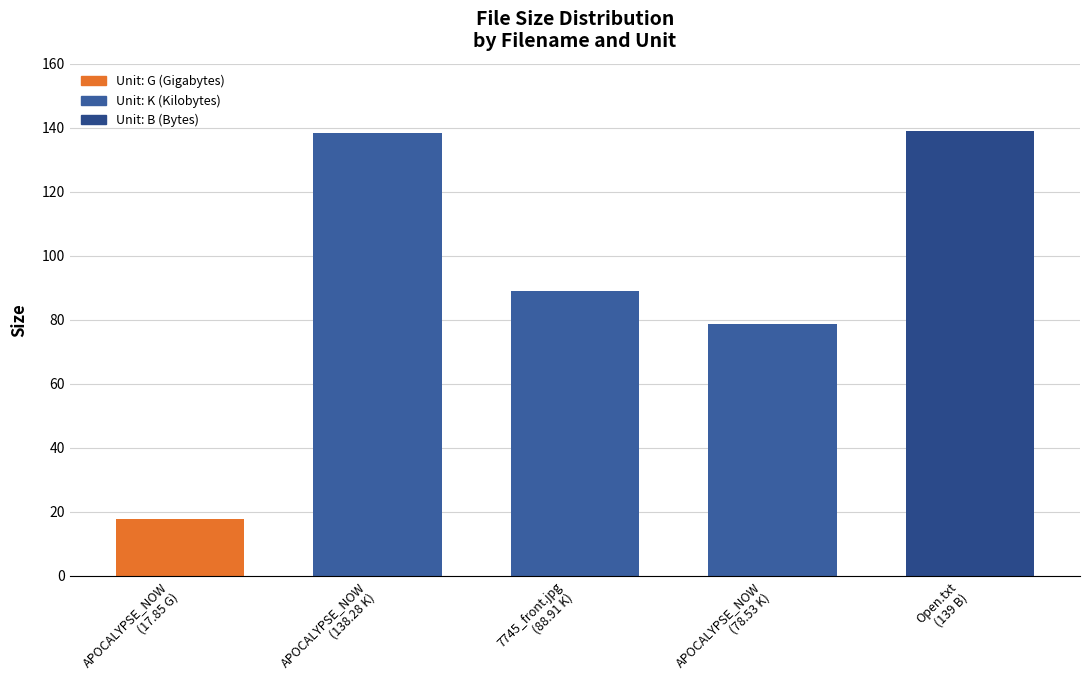

What is the ratio of the value at APOCALYPSE_NOW
(138.28 K) to the value at APOCALYPSE_NOW
(17.85 G)?

7.7